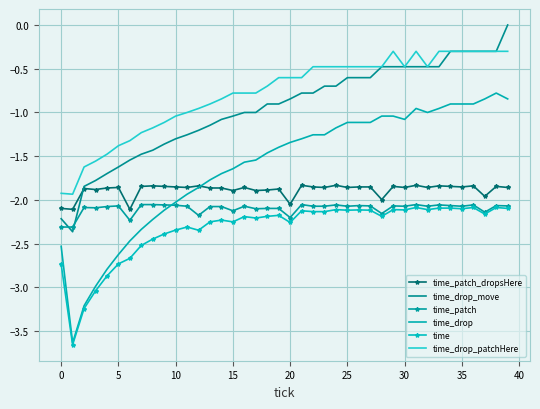

What are all the series names shown in the legend?

time_patch_dropsHere, time_drop_move, time_patch, time_drop, time, time_drop_patchHere